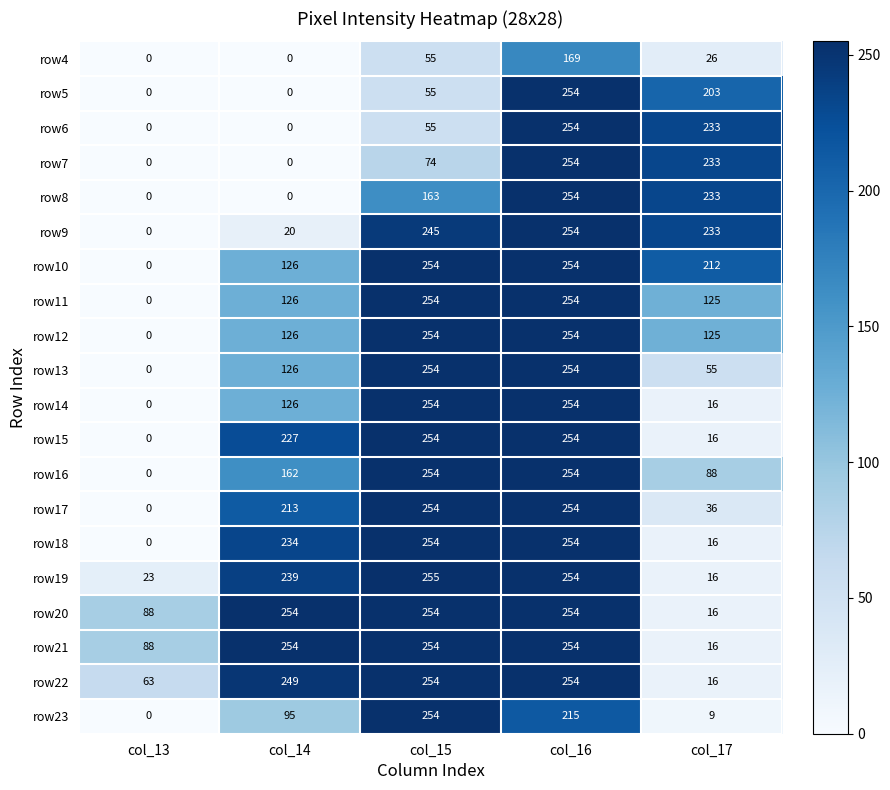

What is the spread (max minus min) of values at col_14?

254